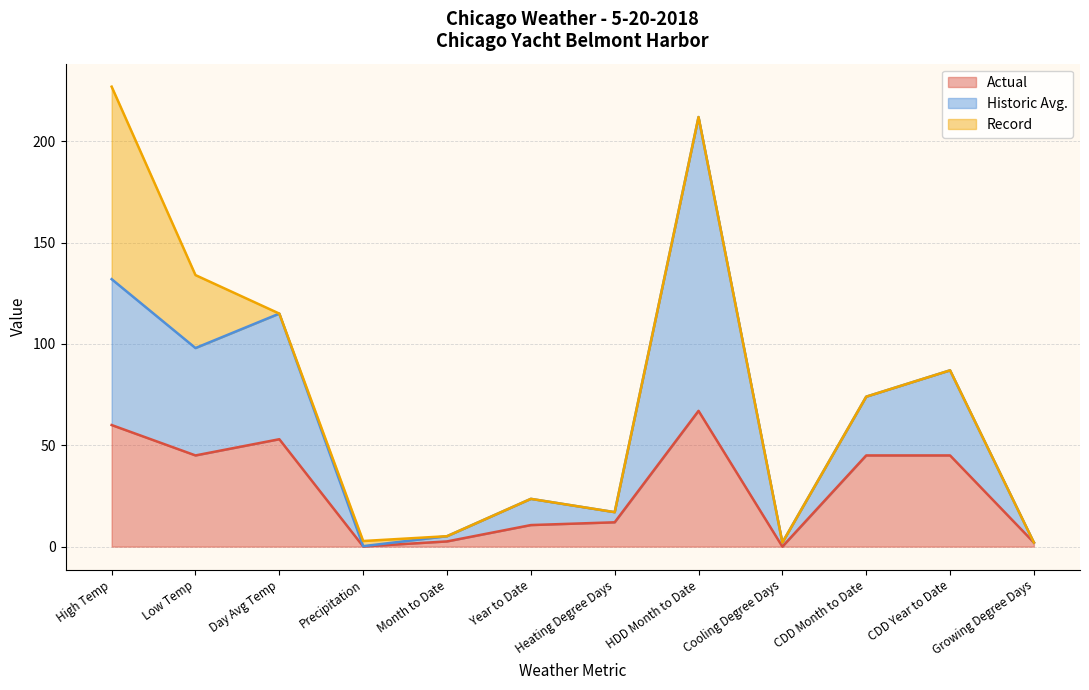

How many values in the Historic Avg. series exceed 74?

5